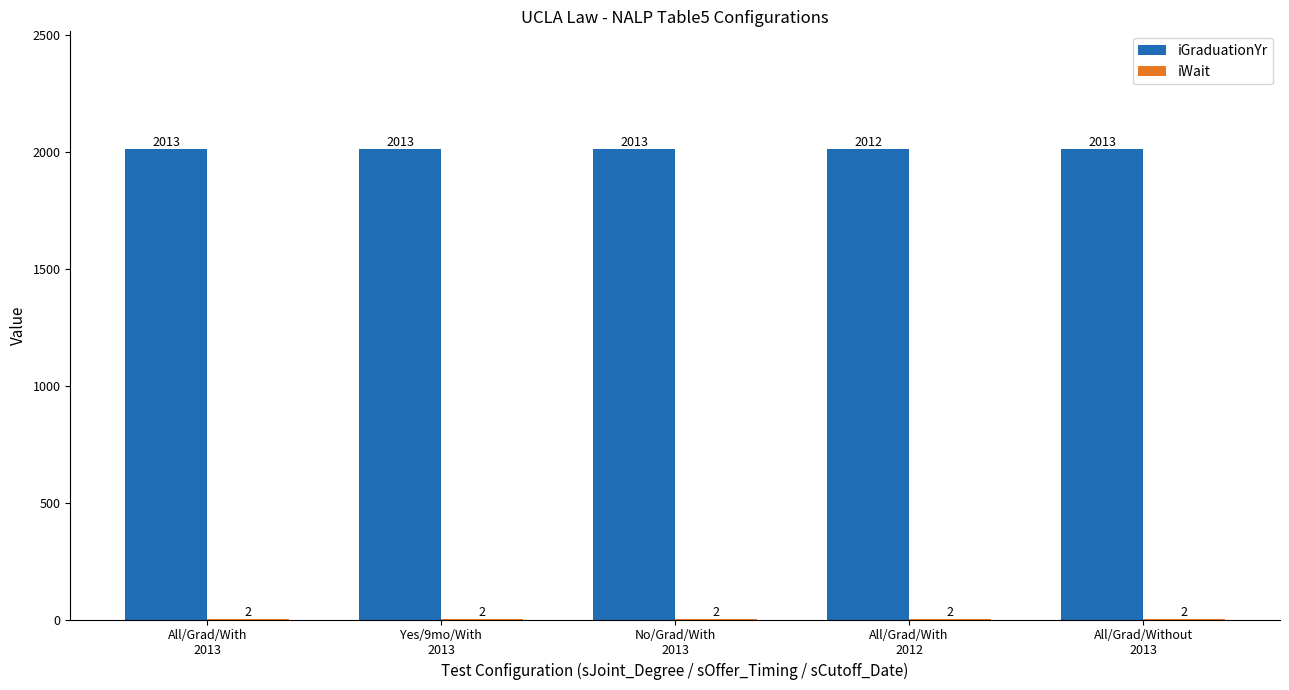

Which series has the largest total across all categories?

iGraduationYr